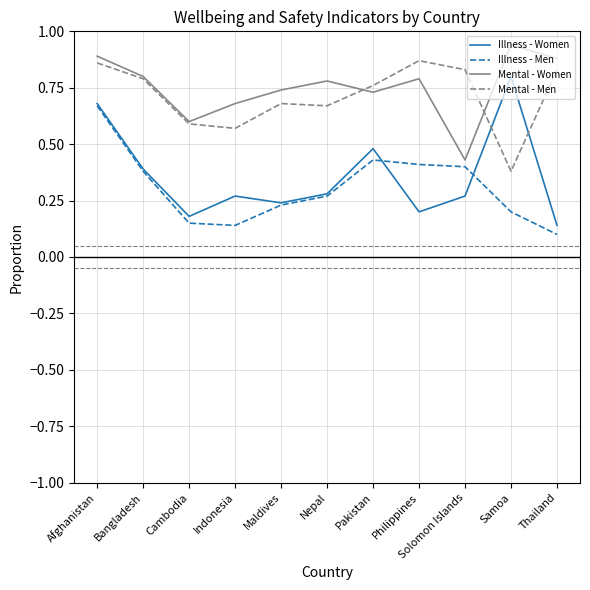

At which category is the sum across all series the highest?

Afghanistan